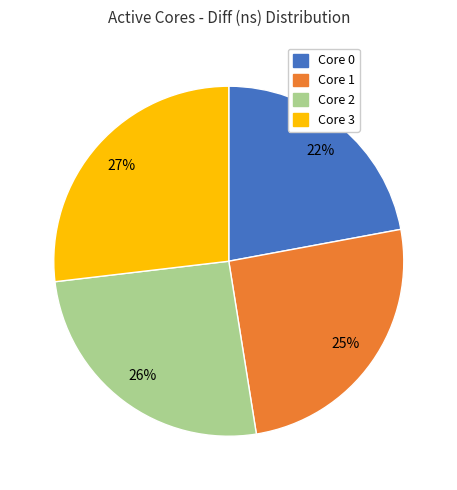

Is there a majority slice in this chart?

No